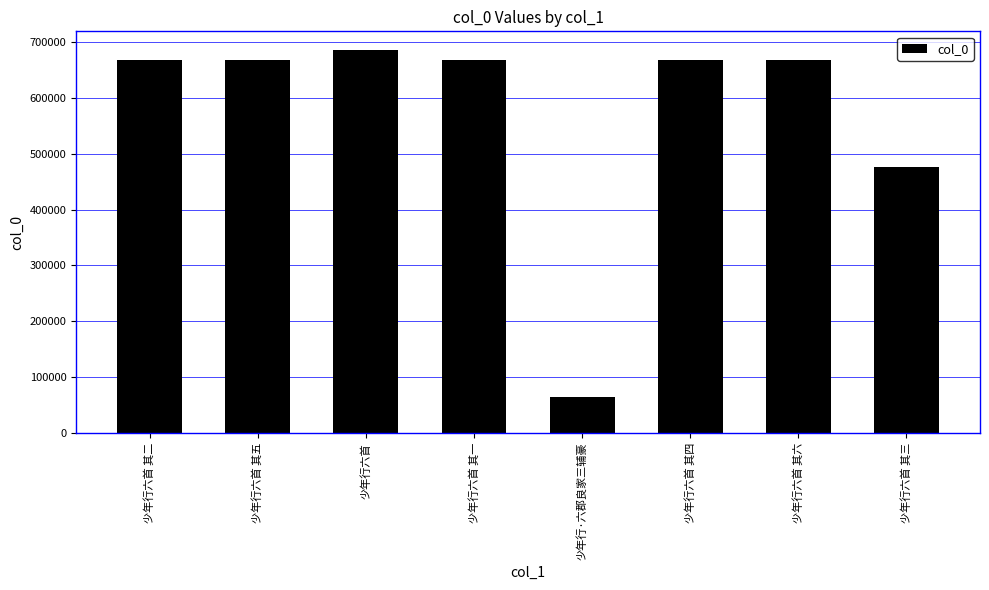

Read the value at 少年行六首 其四, to the nearest 10.

667550